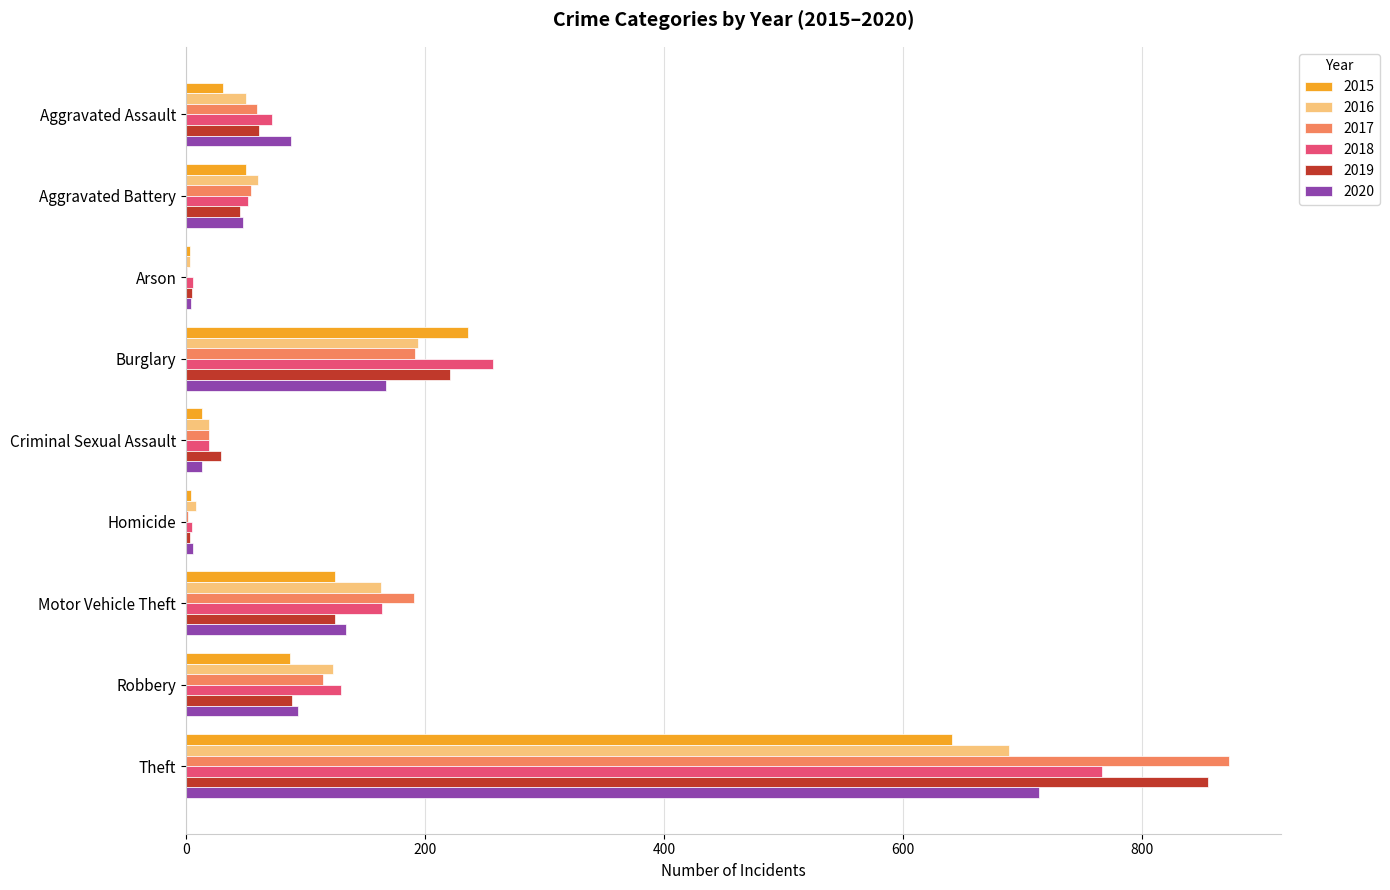

Is the value of 2019 at Aggravated Battery greater than the value of 2020 at Motor Vehicle Theft?

No